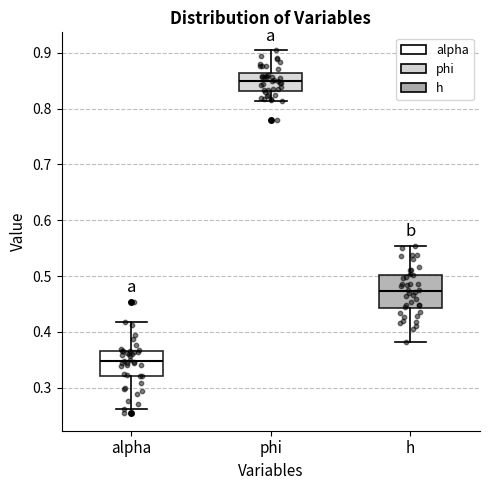

Which box's median line is the lowest?

alpha